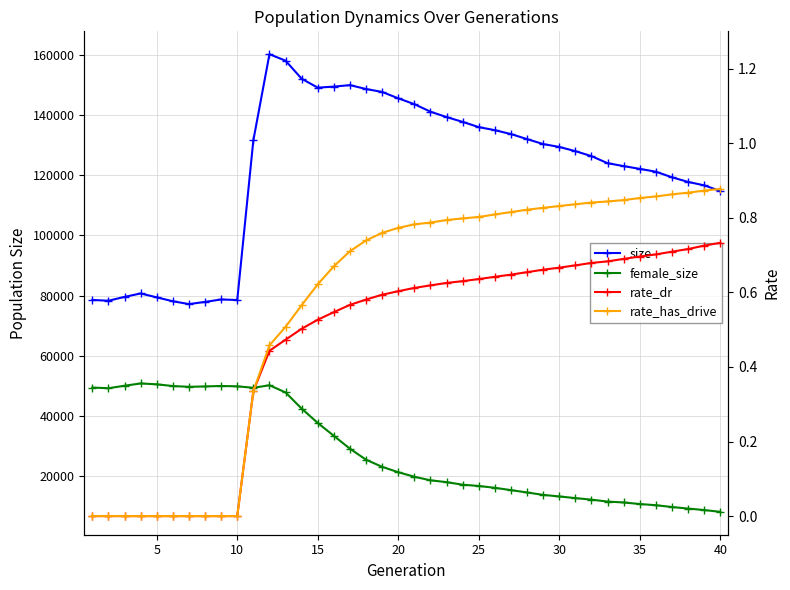

Reading left to right, transcribe all the data shown in this chart.

size: 78530.0	78269.0	79547.0	80682.0	79389.0	78100.0	77159.0	77877.0	78691.0	78508.0	131521.0	160102.0	157952.0	151963.0	149003.0	149351.0	149838.0	148551.0	147580.0	145460.0	143519.0	141024.0	139234.0	137636.0	135904.0	134882.0	133595.0	131923.0	130278.0	129322.0	127924.0	126268.0	123925.0	122961.0	122037.0	121104.0	119239.0	117711.0	116570.0	114708.0
female_size: 49454.0	49227.0	50053.0	50813.0	50524.0	49952.0	49700.0	49818.0	49974.0	49854.0	49379.0	50208.0	47834.0	42460.0	37703.0	33418.0	29147.0	25496.0	23128.0	21345.0	19839.0	18660.0	18046.0	17201.0	16782.0	16171.0	15403.0	14618.0	13825.0	13298.0	12756.0	12239.0	11604.0	11301.0	10786.0	10389.0	9795.0	9282.0	8789.0	8193.0
rate_dr: 0.0	0.0	0.0	0.0	0.0	0.0	0.0	0.0	0.0	0.0	0.3	0.4	0.5	0.5	0.5	0.5	0.6	0.6	0.6	0.6	0.6	0.6	0.6	0.6	0.6	0.6	0.6	0.7	0.7	0.7	0.7	0.7	0.7	0.7	0.7	0.7	0.7	0.7	0.7	0.7
rate_has_drive: 0.0	0.0	0.0	0.0	0.0	0.0	0.0	0.0	0.0	0.0	0.3	0.5	0.5	0.6	0.6	0.7	0.7	0.7	0.8	0.8	0.8	0.8	0.8	0.8	0.8	0.8	0.8	0.8	0.8	0.8	0.8	0.8	0.8	0.8	0.9	0.9	0.9	0.9	0.9	0.9